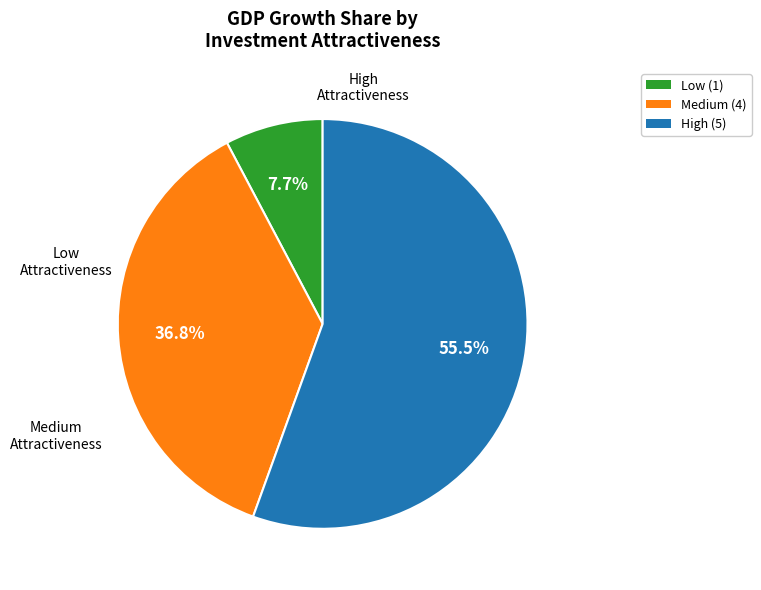

Is there a majority slice in this chart?

Yes